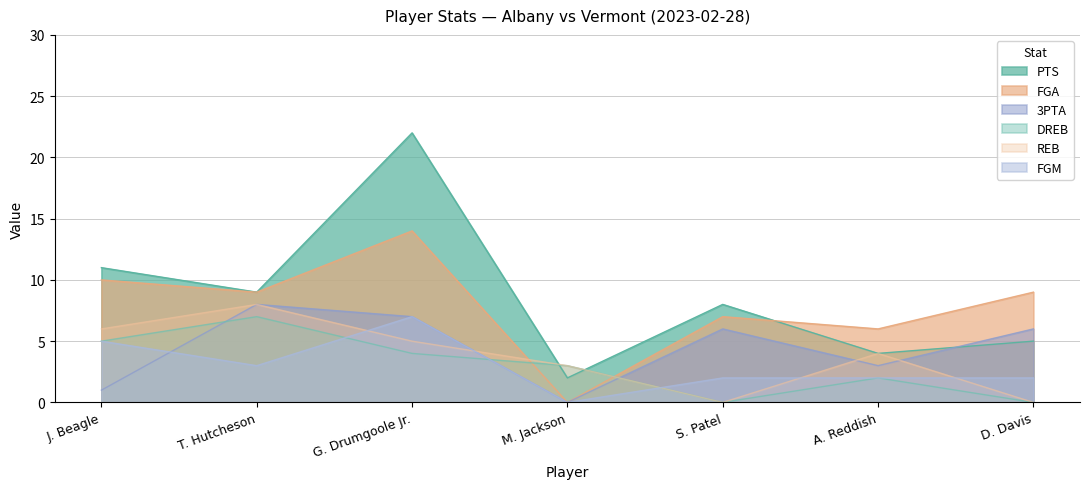

Does the chart display data point markers on the line(s)?

No